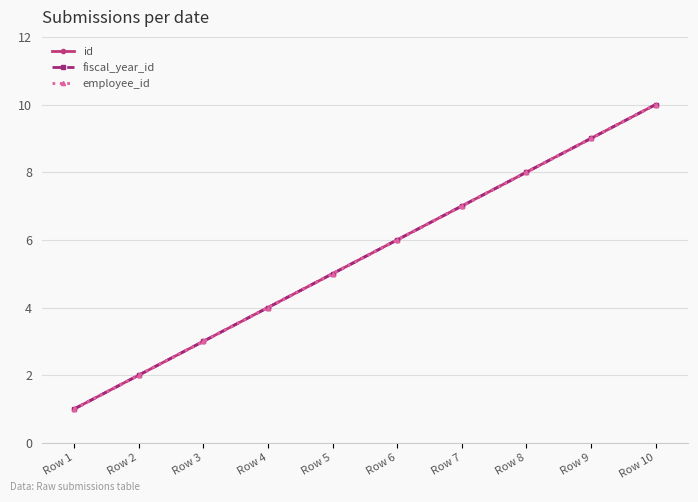

Rank the series by their maximum value, from highest to lowest.

id, fiscal_year_id, employee_id